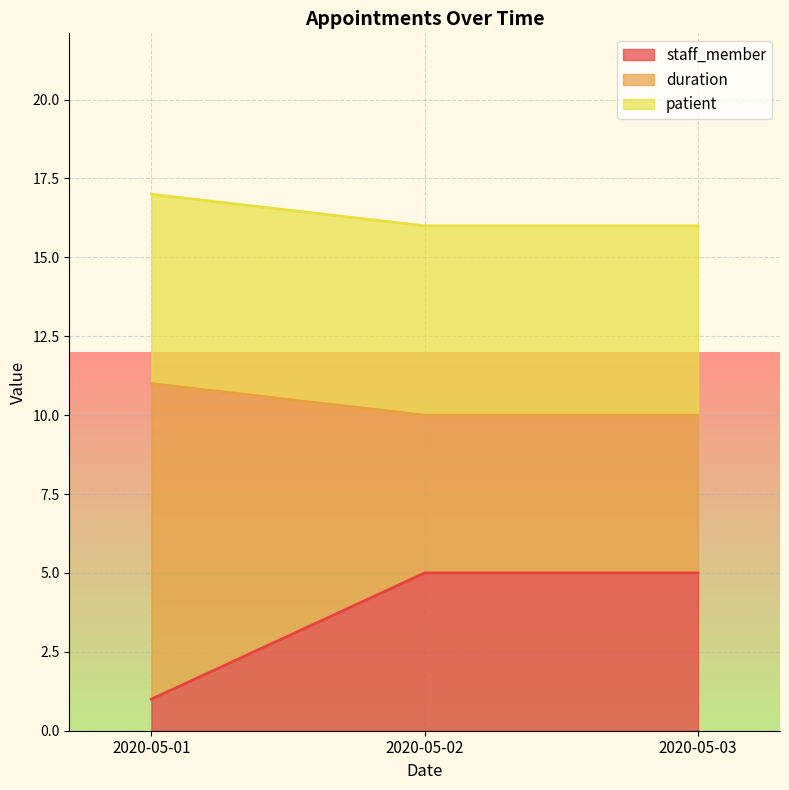

How many lines are shown in the chart?

3